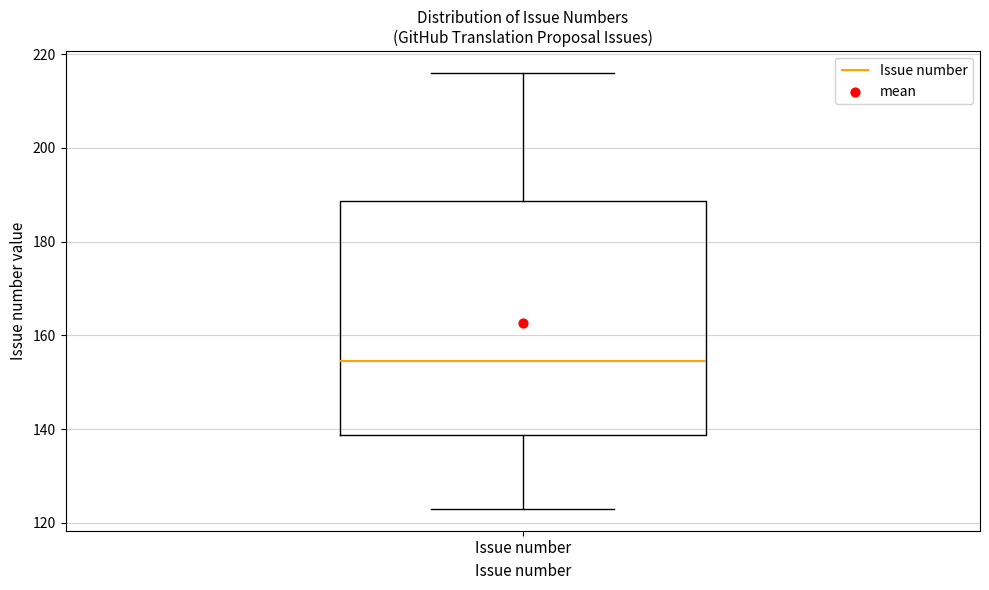

Transcribe this box plot: give where the median line is, the range the box spans, and where the two whiskers end, as read against the y-axis. The values are not printed on the chart, so give them approximately, as read against the axis.

median 154, box 138 to 188, whiskers 124 to 216